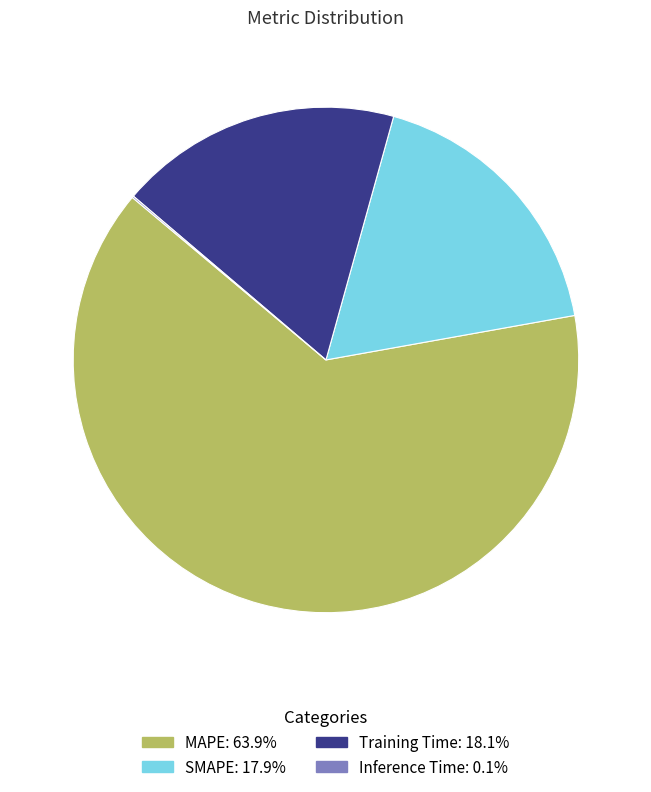

Combined, do MAPE and SMAPE account for over 50%?

Yes